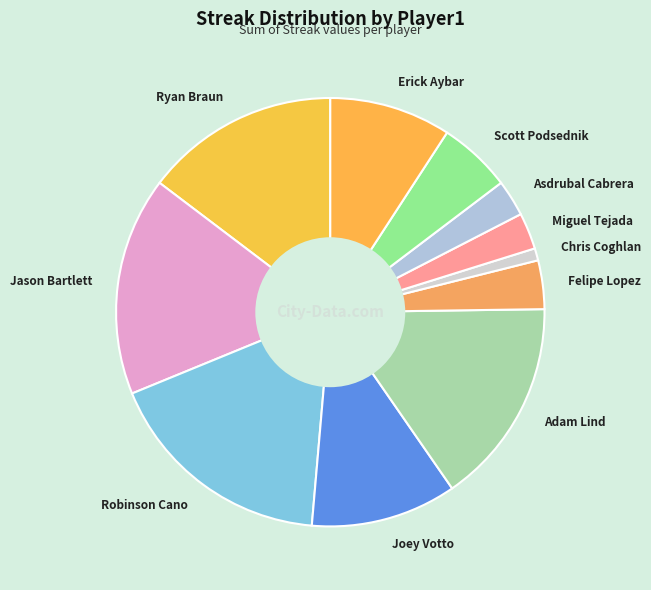

What is the smallest slice in the pie chart?

Chris Coghlan